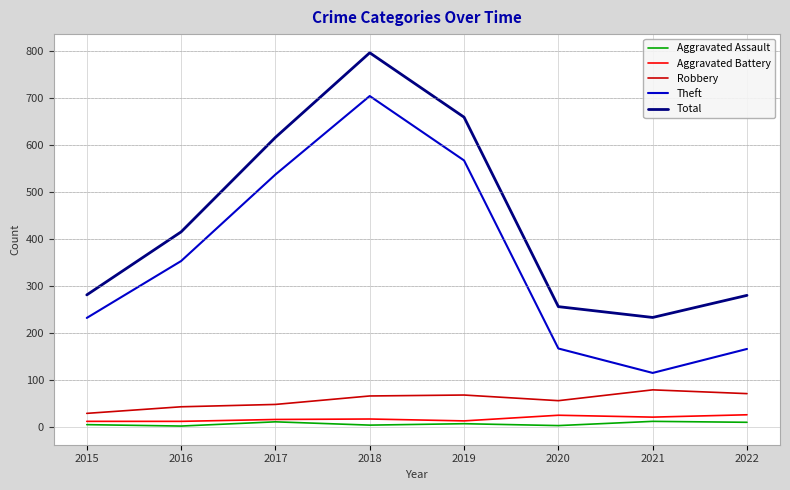

True or false: Theft and Aggravated Assault cross at least once.

False